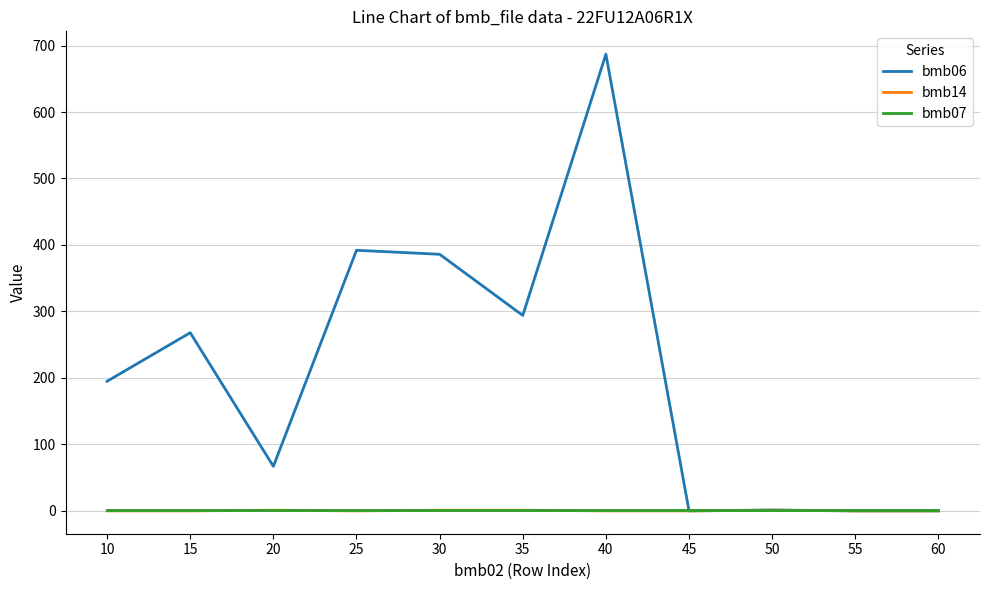

At which category does the chart reach its peak across all series?

40